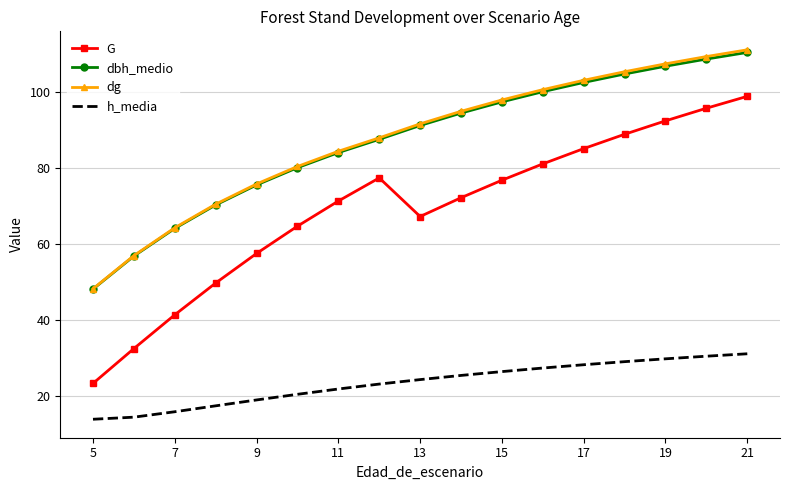

What is the lowest value of the G series?

23.2